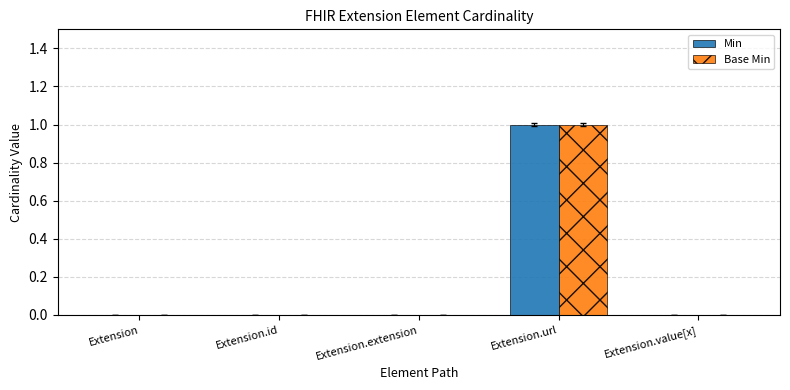

The Min series shows 0 at Extension.extension. True or false?

True